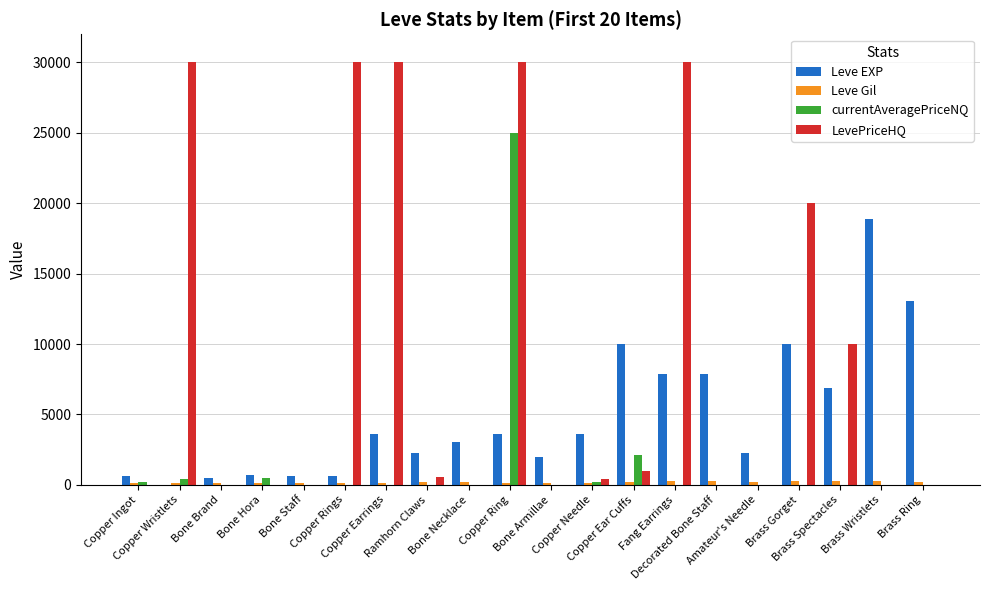

What is the sum of all Leve EXP values?

97911